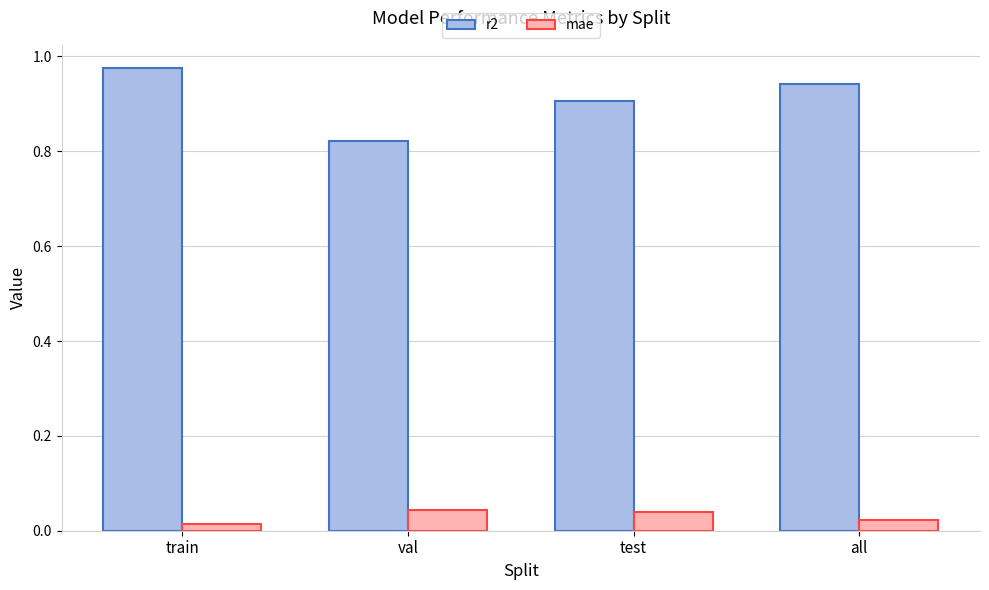

List the series in order of their peak value, lowest first.

mae, r2